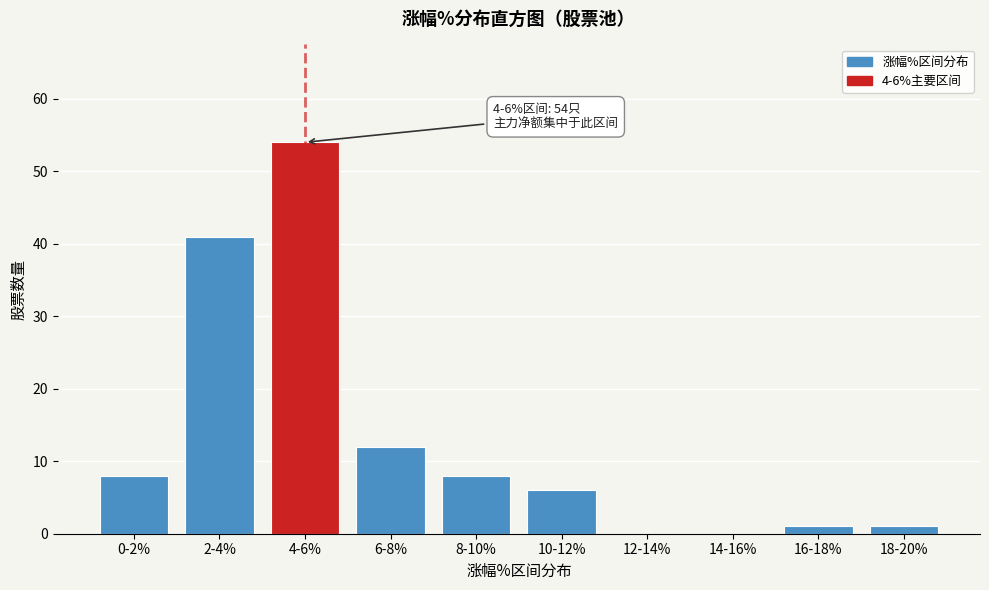

Reading left to right, list all the values displayed in this chart.

0-2%=8	2-4%=41	4-6%=54	6-8%=12	8-10%=8	10-12%=6	12-14%=0	14-16%=0	16-18%=1	18-20%=1